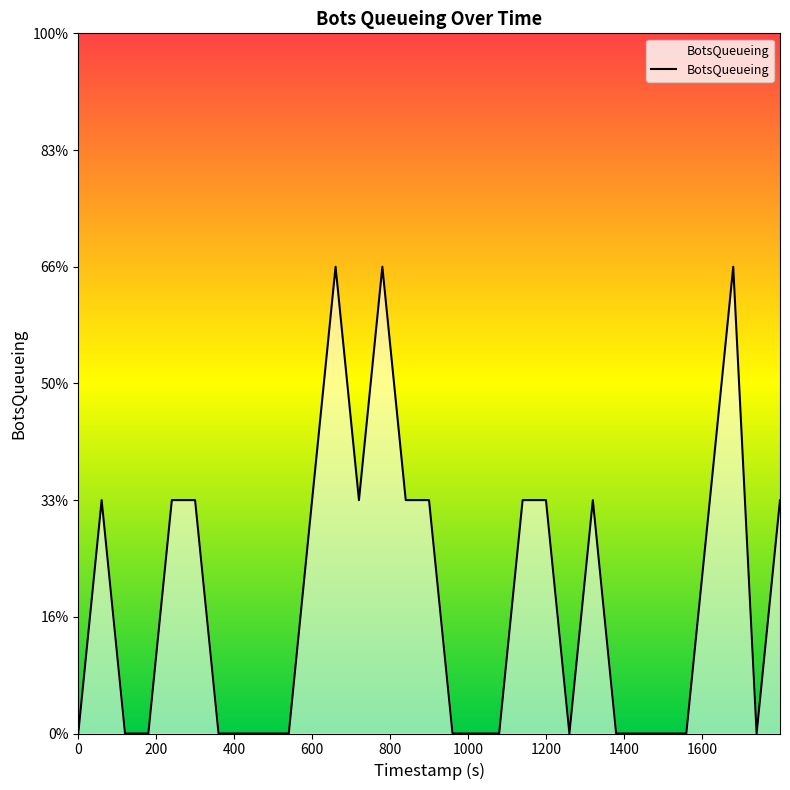

Does the chart display data point markers on the line(s)?

No